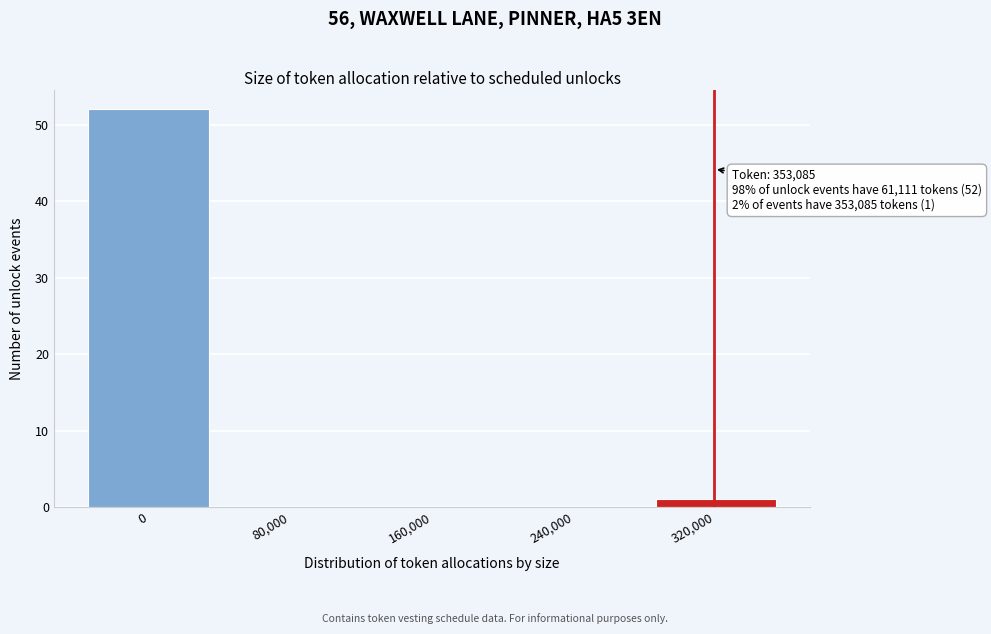

Reading right to left, what are all the values shown in this chart?

320,000=1	240,000=0	160,000=0	80,000=0	0=52